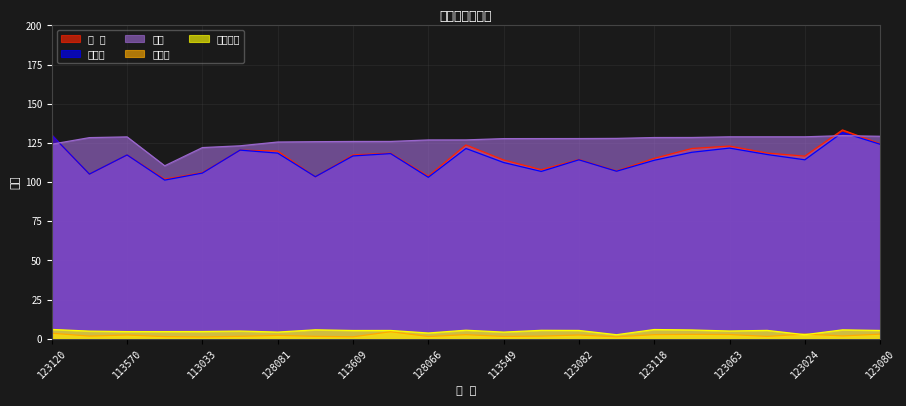

Which series changed the most between 123024 and 113048?

建仓价